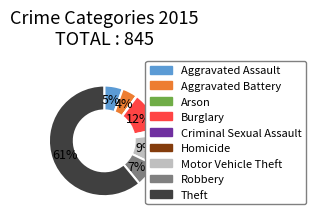

To the nearest percent, what portion does Robbery represent?

7%